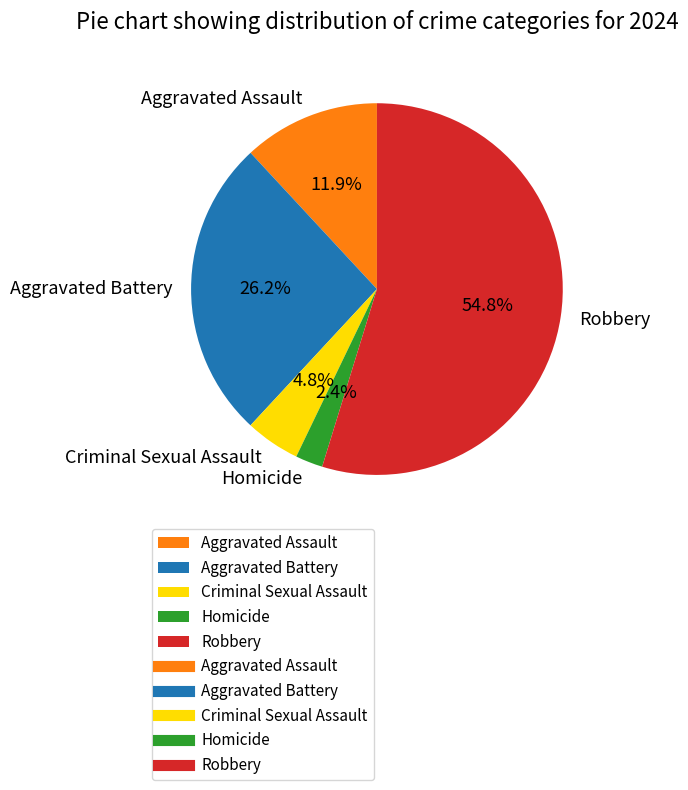

Is it true that Criminal Sexual Assault is 19% of the pie?

False